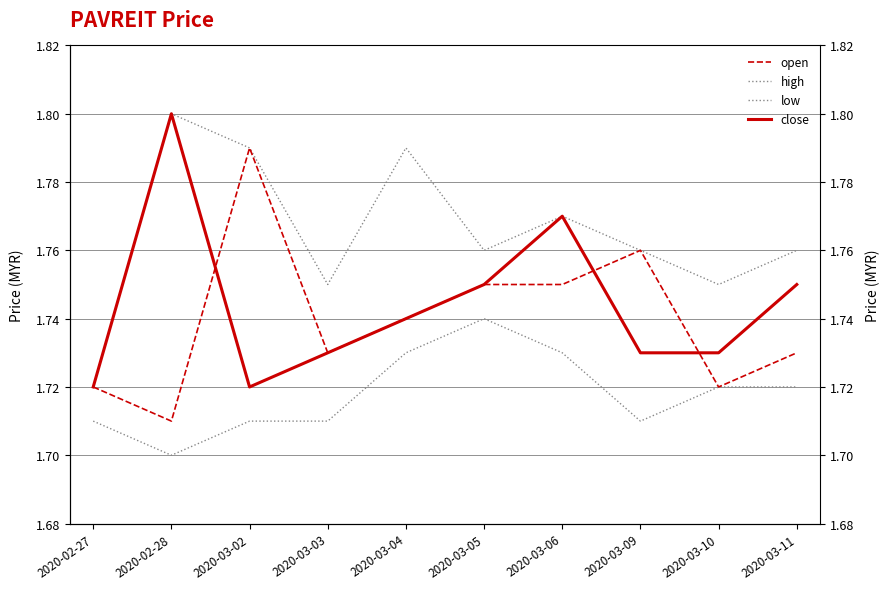

The value of close at 2020-03-10 is 3.0. True or false?

False